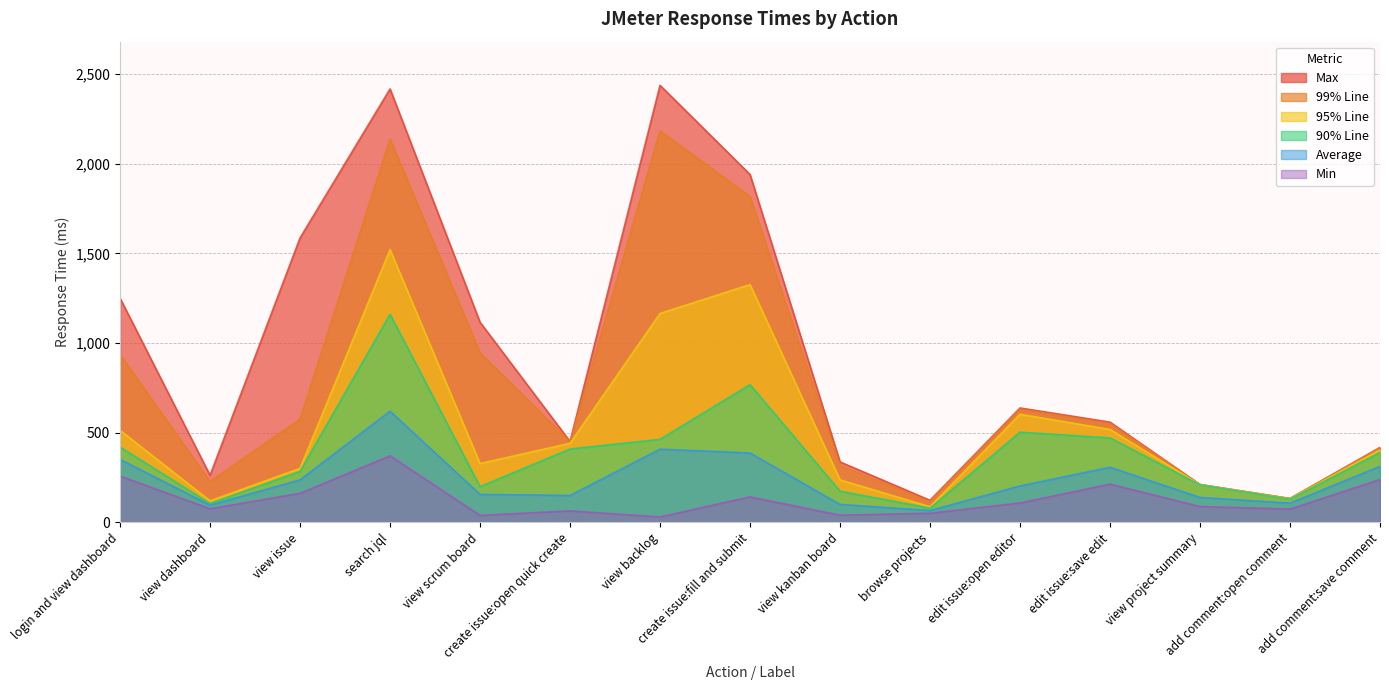

Which series has the largest range (max minus min)?

Max